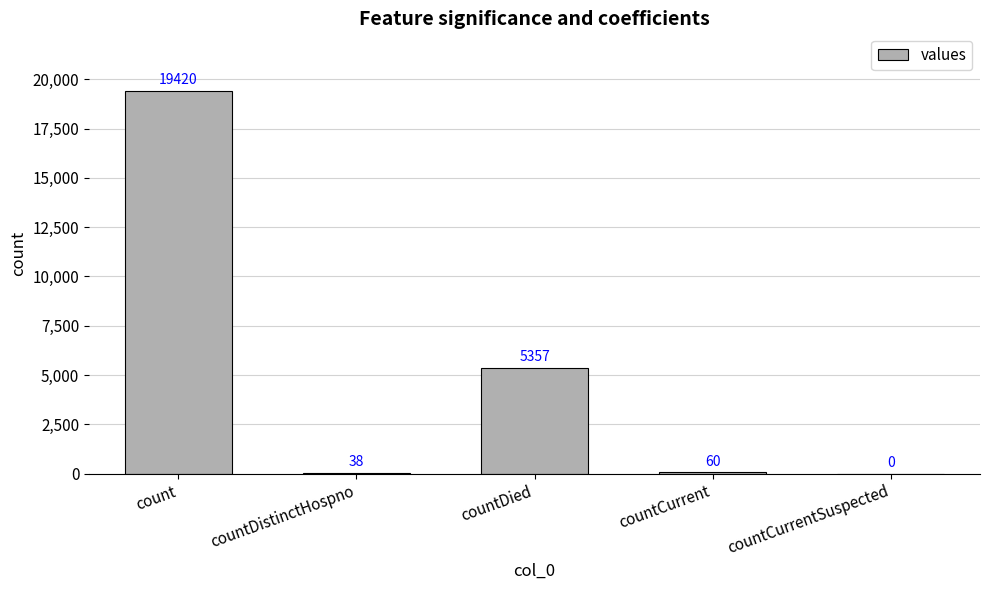

Is it true that the value at countDied is 5357?

True